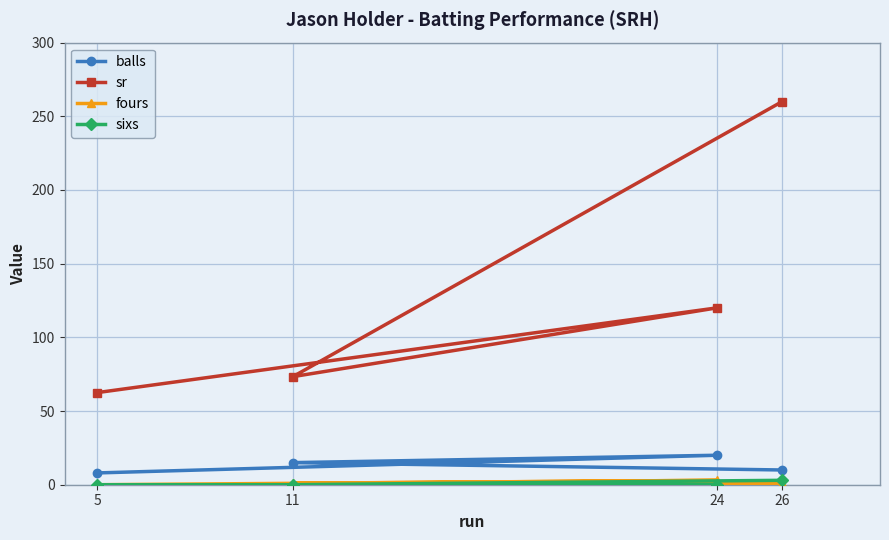

What is the average value of the fours series?

1.2